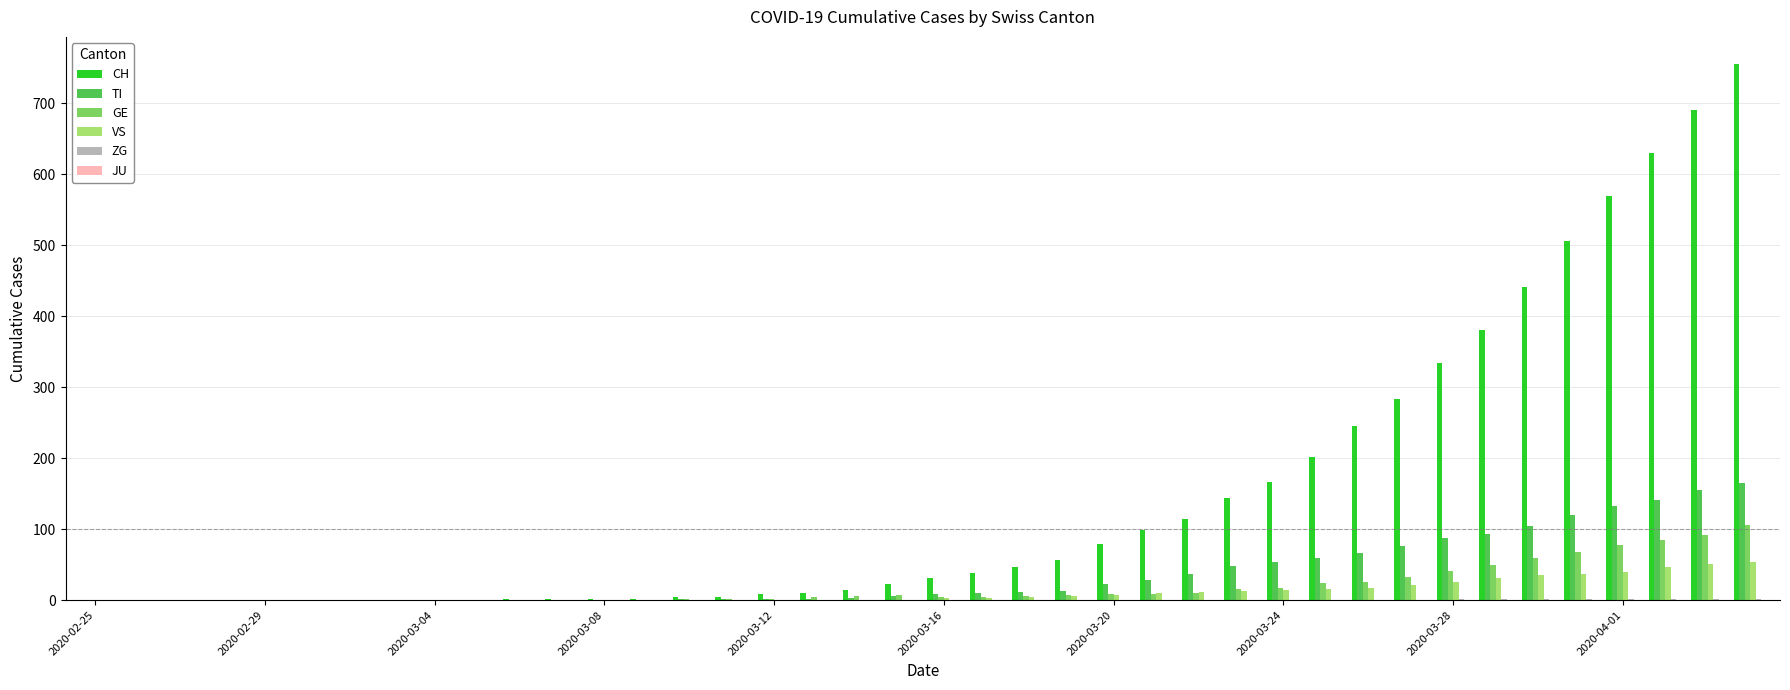

What is the maximum value shown in the chart?

756